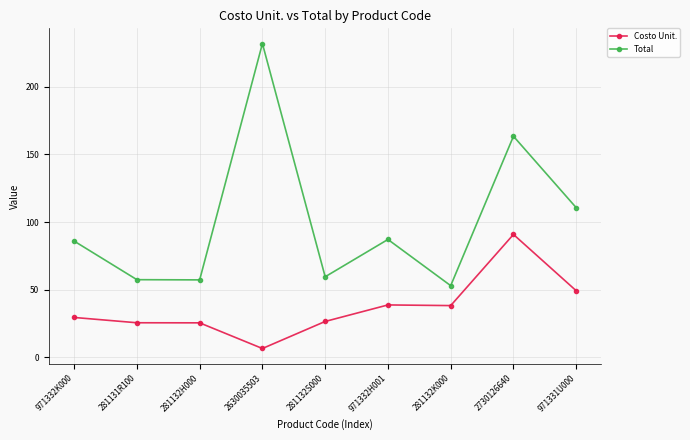

What is the difference between the highest and lowest values at 281132K000?

14.7